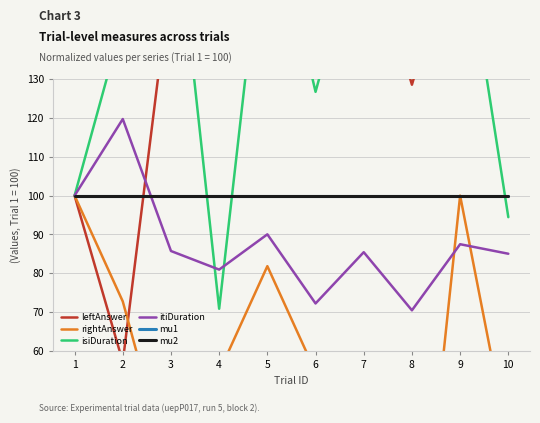

What is the total value across all series at 6?

624.9